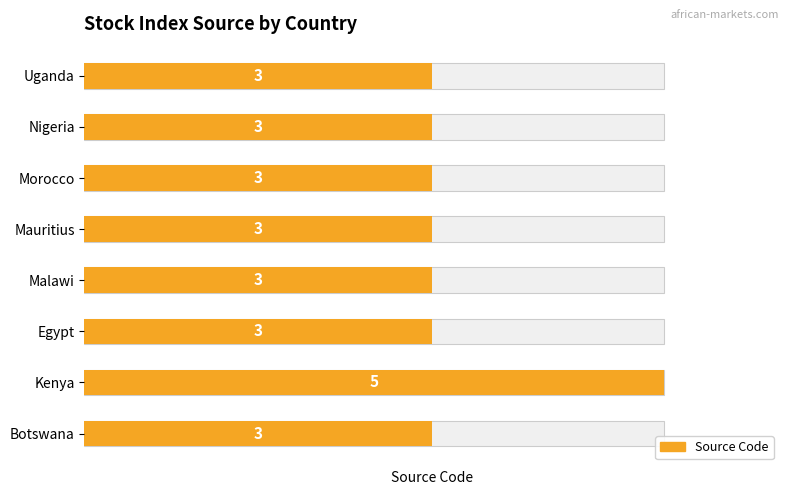

Count the number of categories in the chart.

8